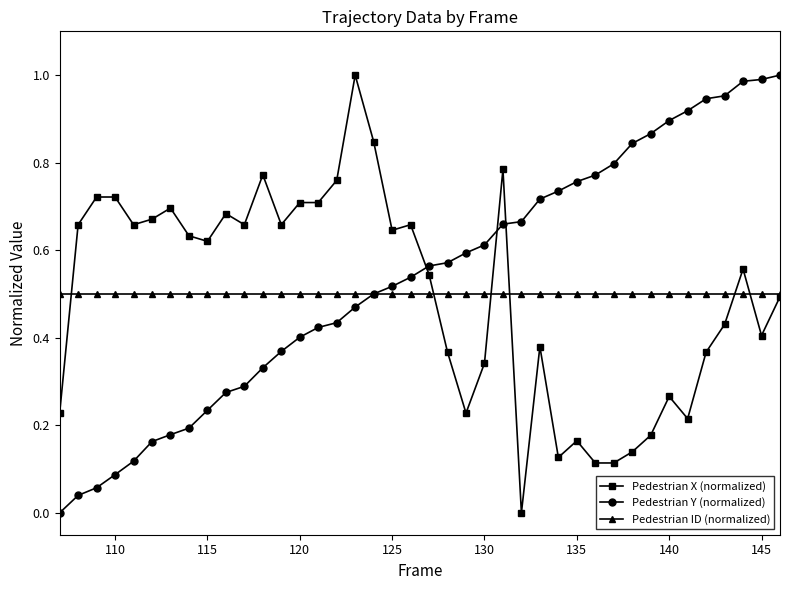

True or false: Pedestrian X (normalized) has more than 1 points higher than both neighbors.

True